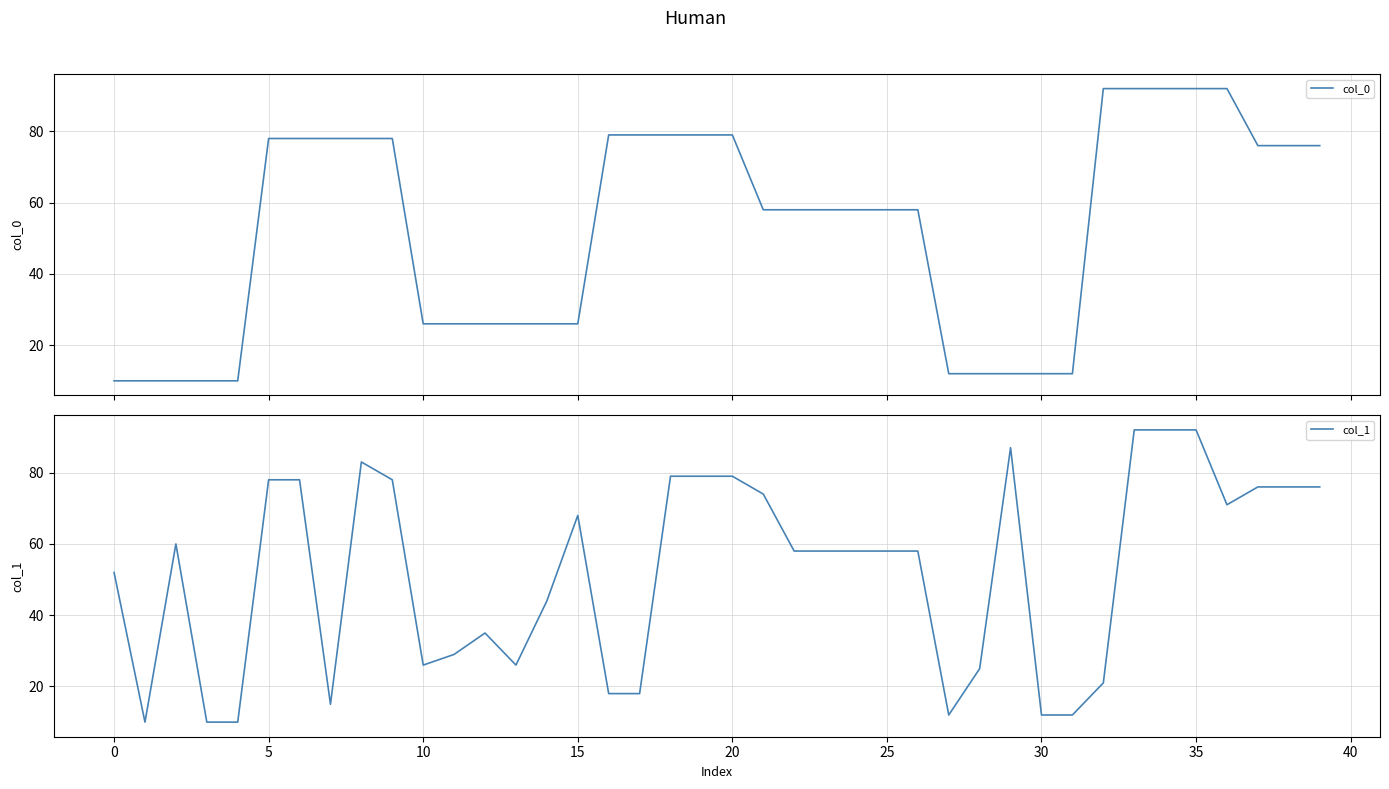

Is the value of col_0 at 18 greater than the value of col_1 at 18?

No